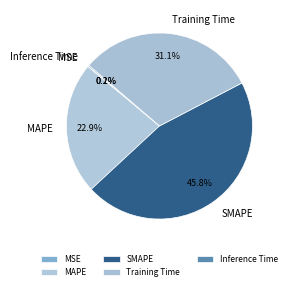

Do SMAPE and MAPE together represent more than half of the pie?

Yes